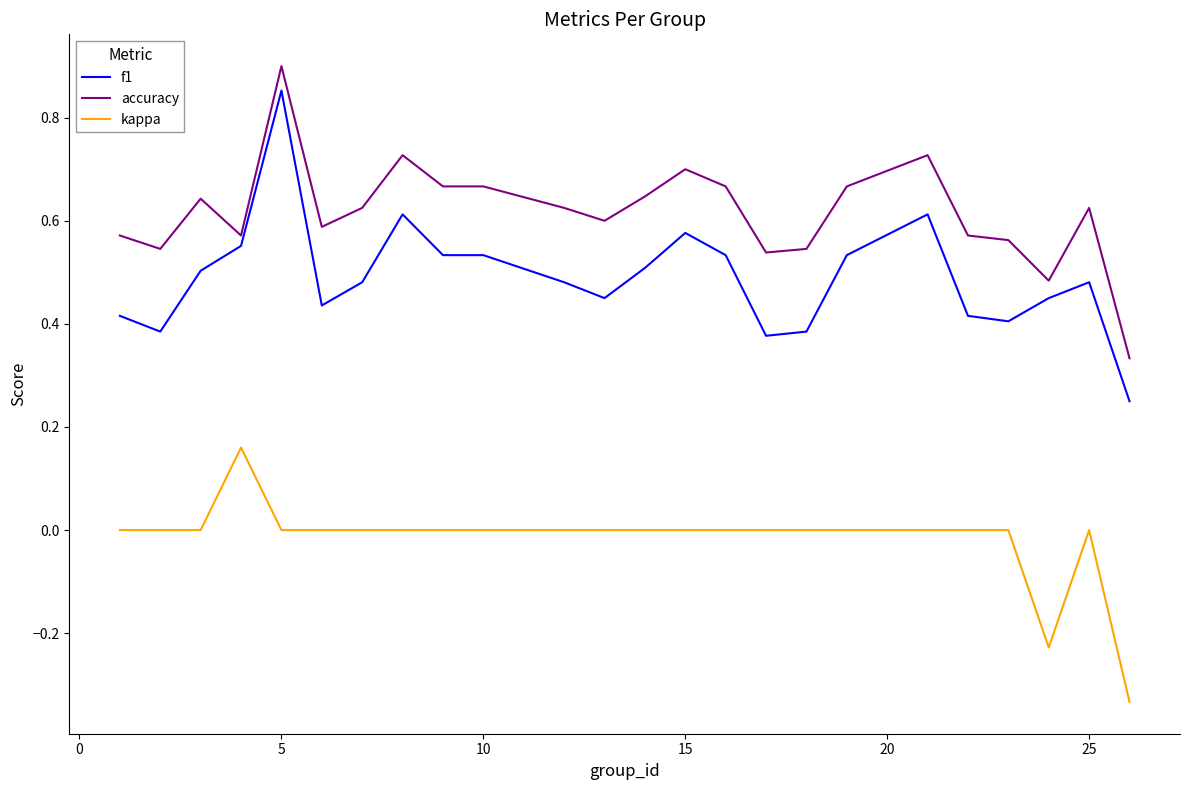

Rank the series by their average value, from lowest to highest.

kappa, f1, accuracy